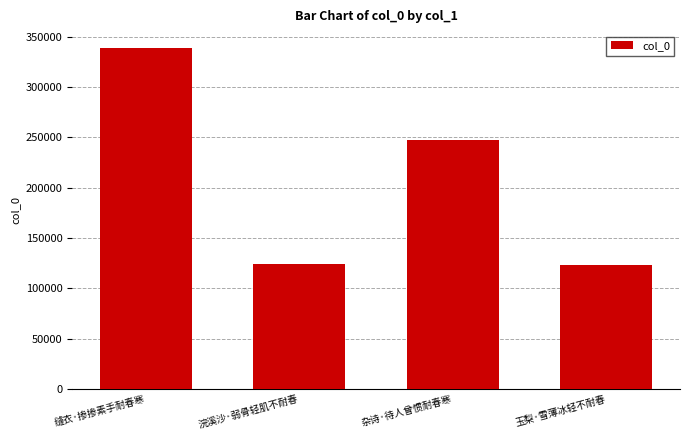

At which label is the value closest to 230915?

杂诗·待人曾惯耐春寒